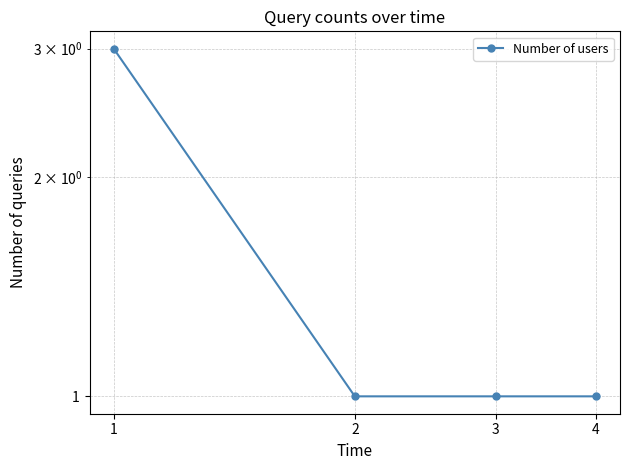

Approximately how many times larger is the value at 2 compared to 1?

0.3